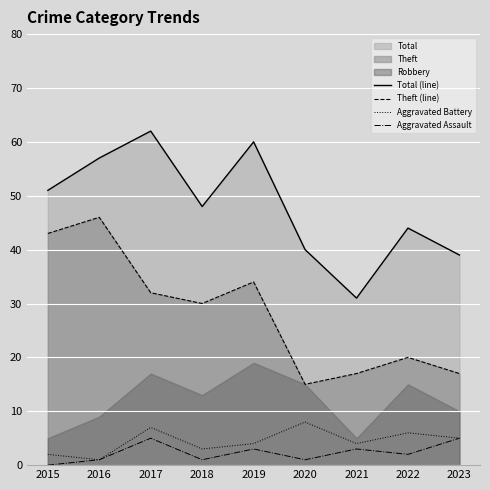

Which series has the largest range (max minus min)?

Total (line)